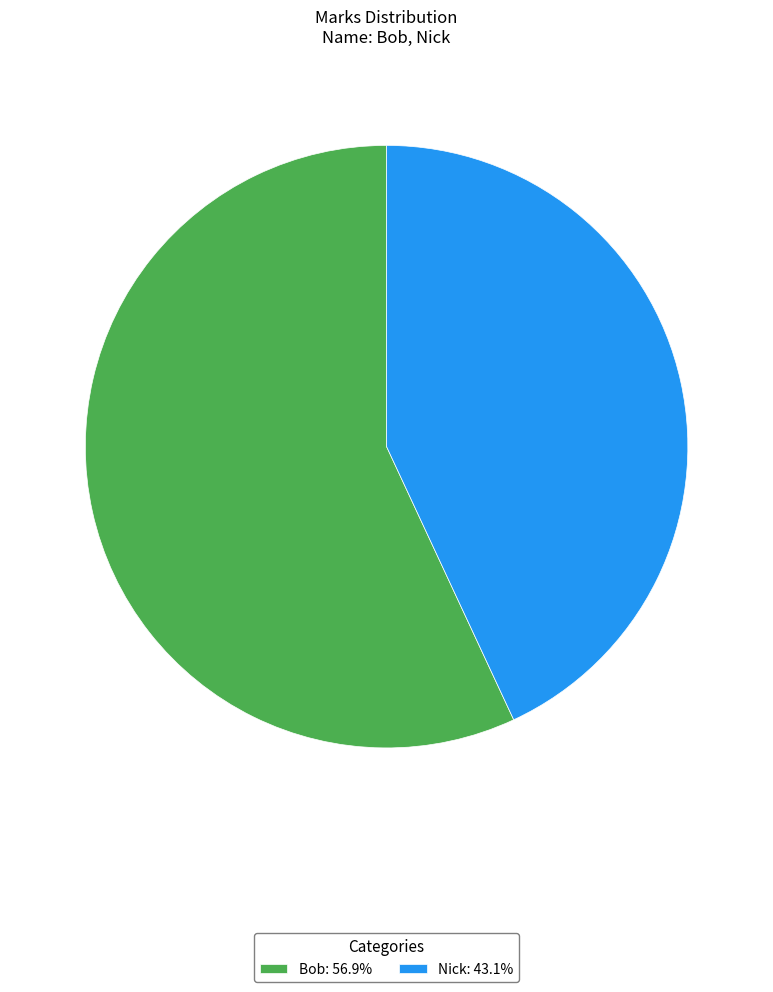

Is there any slice that represents more than half of the pie?

Yes